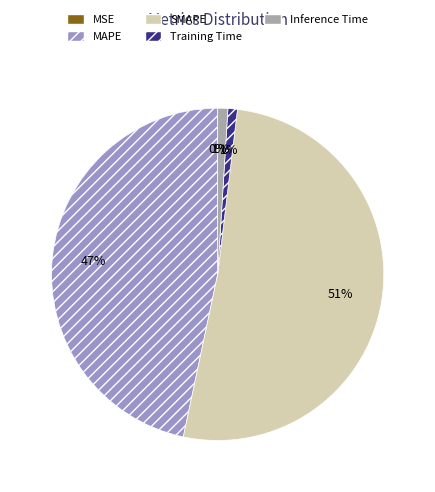

Combined, do Training Time and MAPE account for over 50%?

No